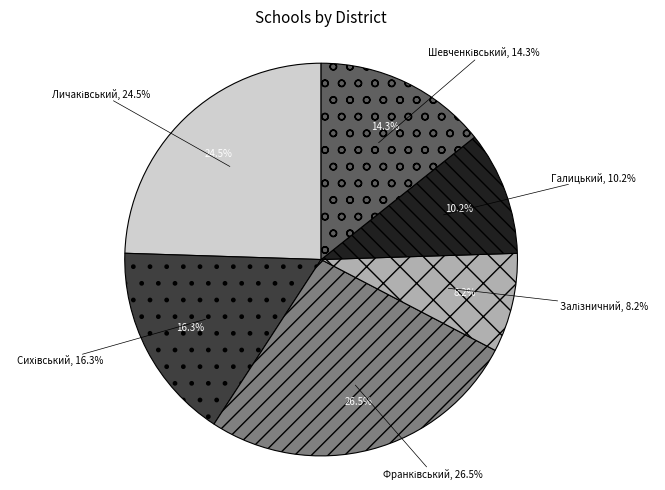

To the nearest percent, what percentage of the pie is Залізничний?

8%